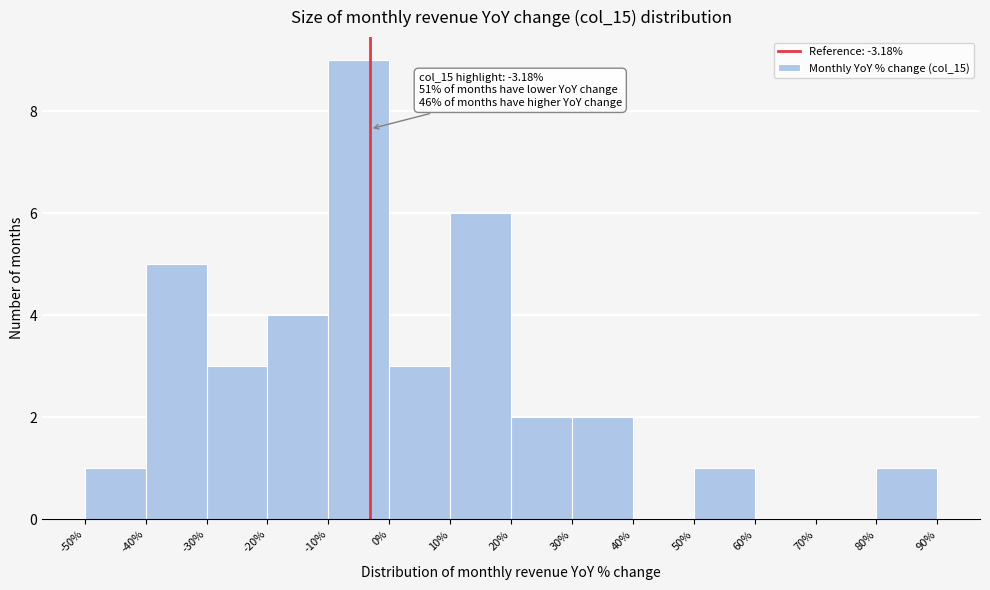

Which range on the x-axis has the tallest bar?

-10% to 0%